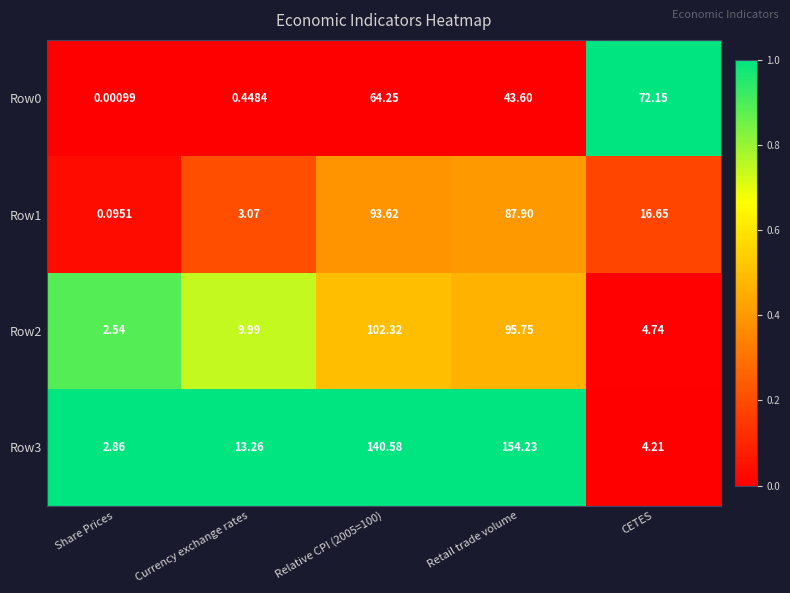

At which category does the chart reach its minimum across all series?

Share Prices